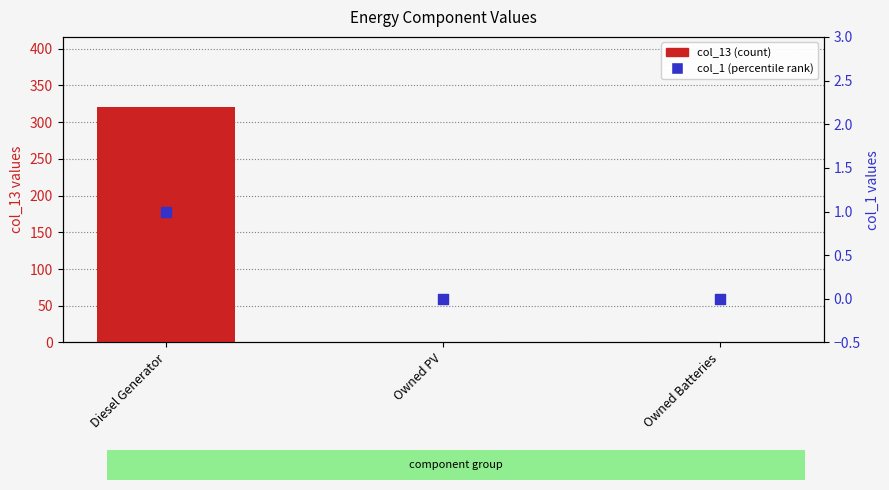

At which category is the sum across all series the highest?

Diesel Generator